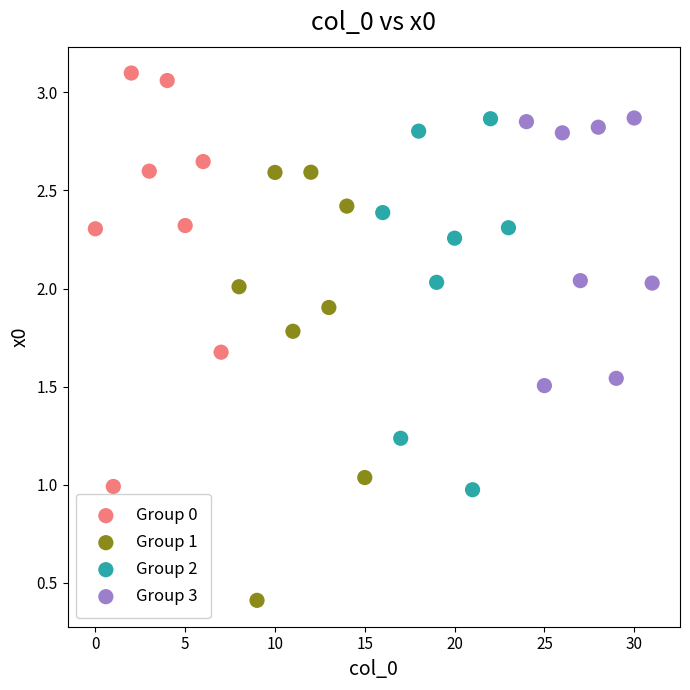

Which series reaches the maximum Y coordinate?

Group 0